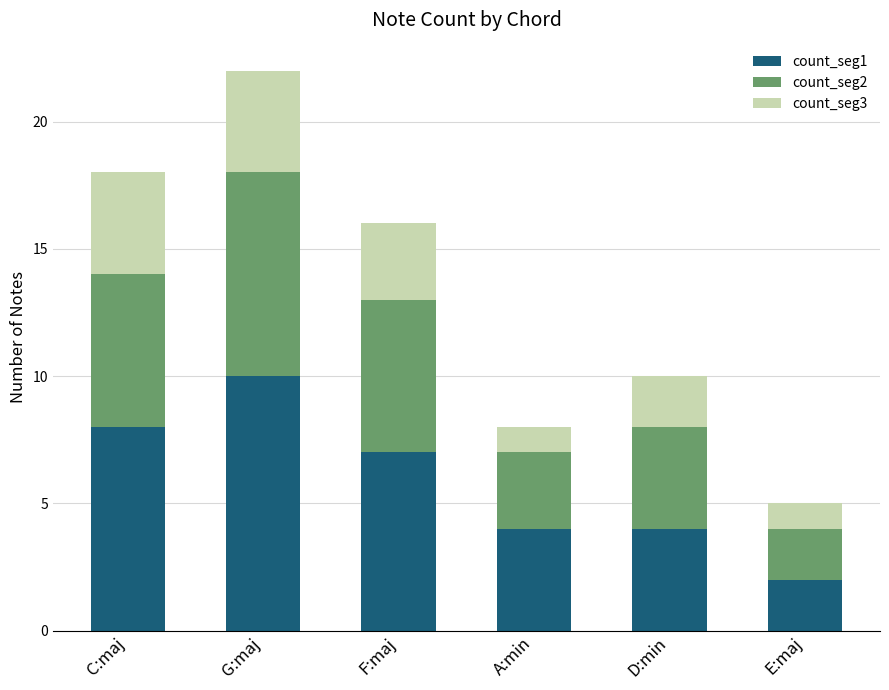

At which category is the sum across all series the highest?

G:maj